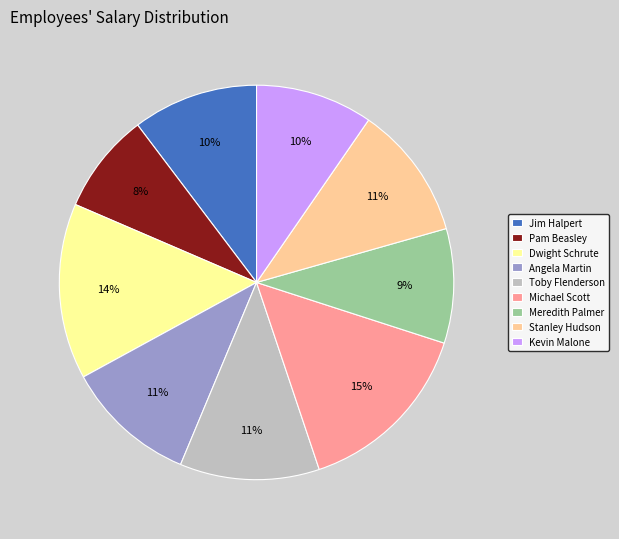

To the nearest percent, what percentage of the pie is Michael Scott?

15%